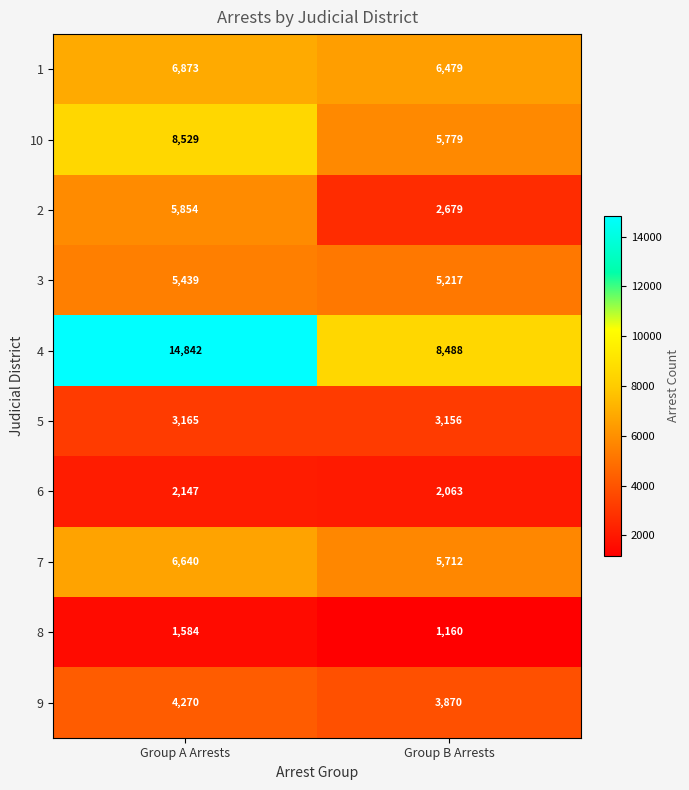

What is the smallest value displayed?

1160